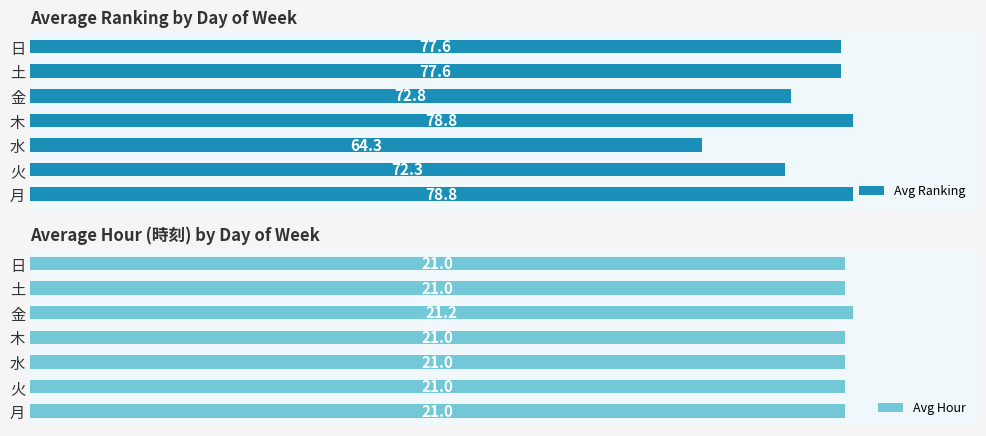

List the series in order of their overall mean, lowest first.

Avg Hour, Avg Ranking